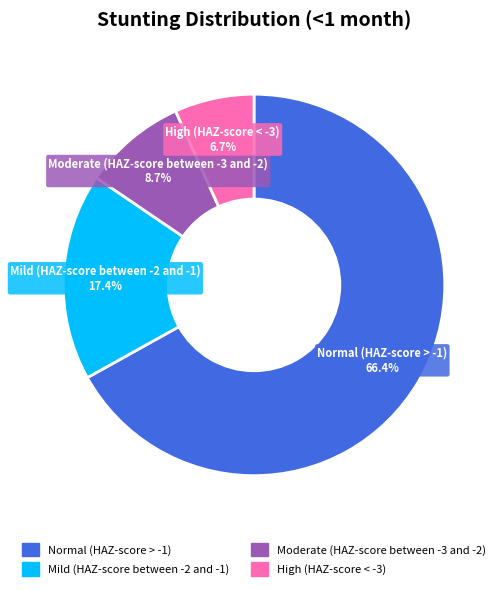

Is the sum of Moderate (HAZ-score between -3 and -2) and High (HAZ-score < -3) greater than half?

No